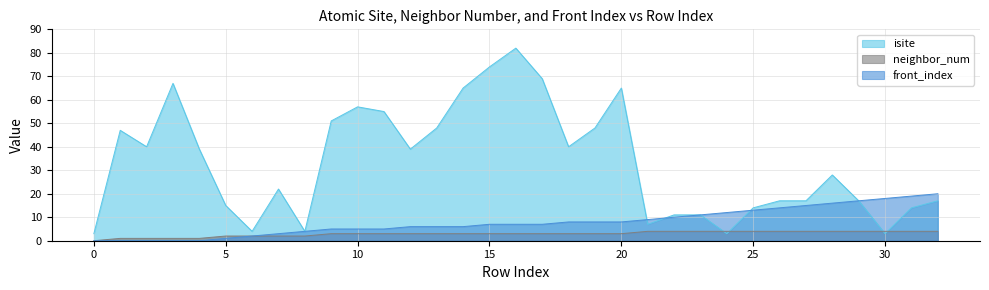

How many positive values does the front_index series have?

28